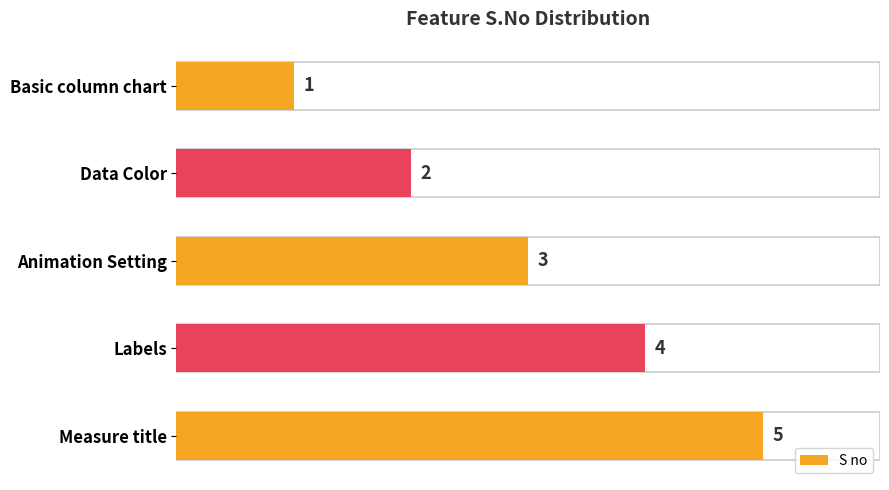

What is the value of the 4th bar from the top?

4